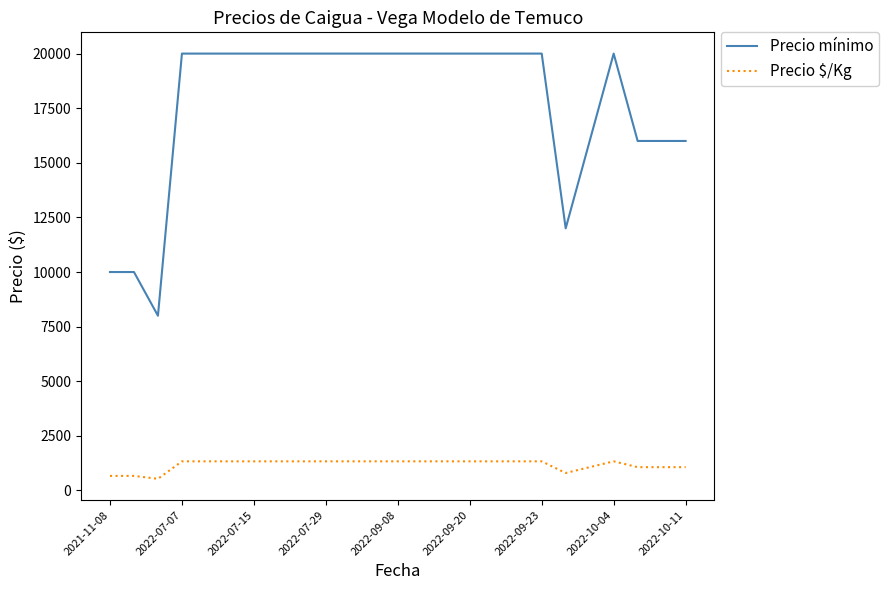

Which series has the largest total across all categories?

Precio mínimo